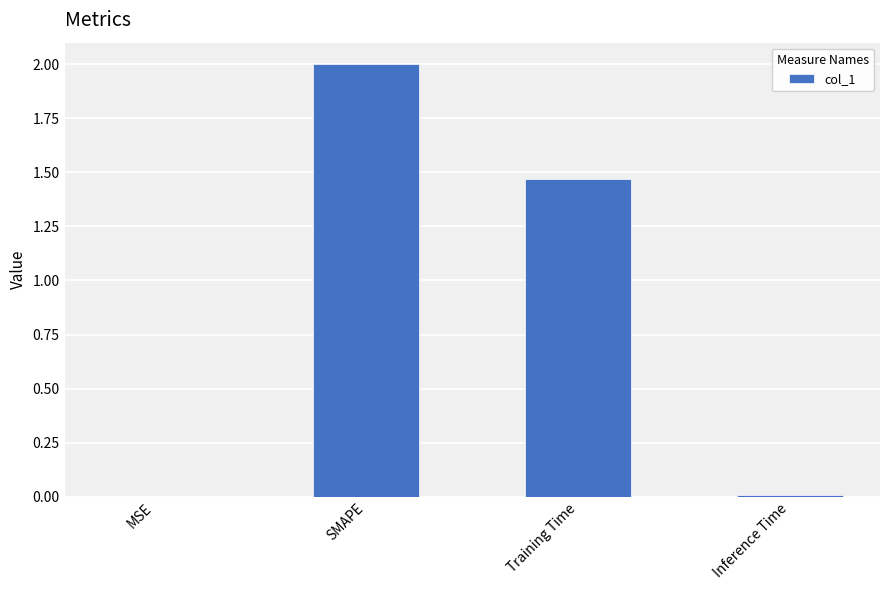

Are the bars horizontal?

No